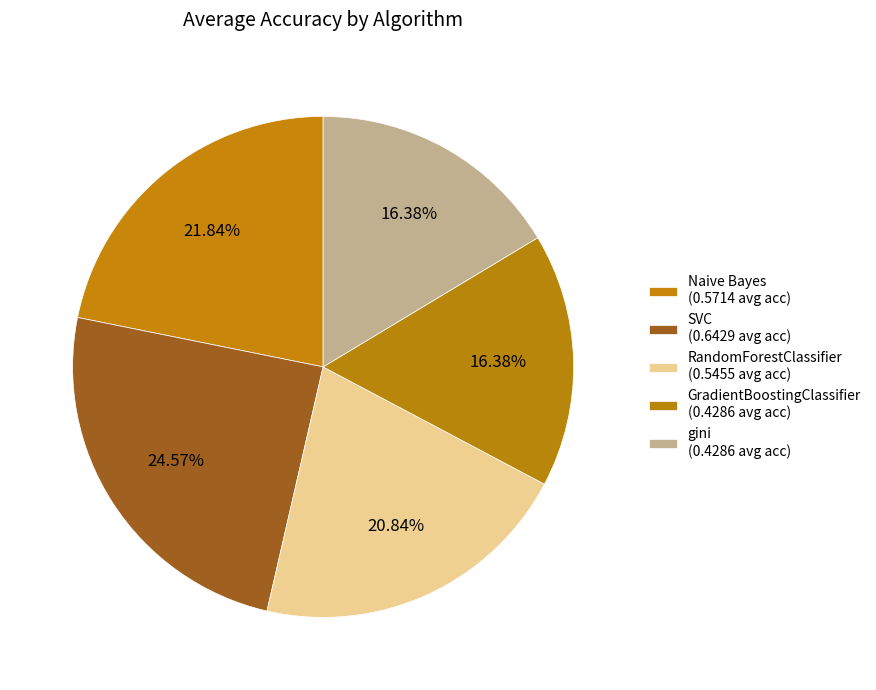

Which has a higher value, GradientBoostingClassifier or gini?

GradientBoostingClassifier